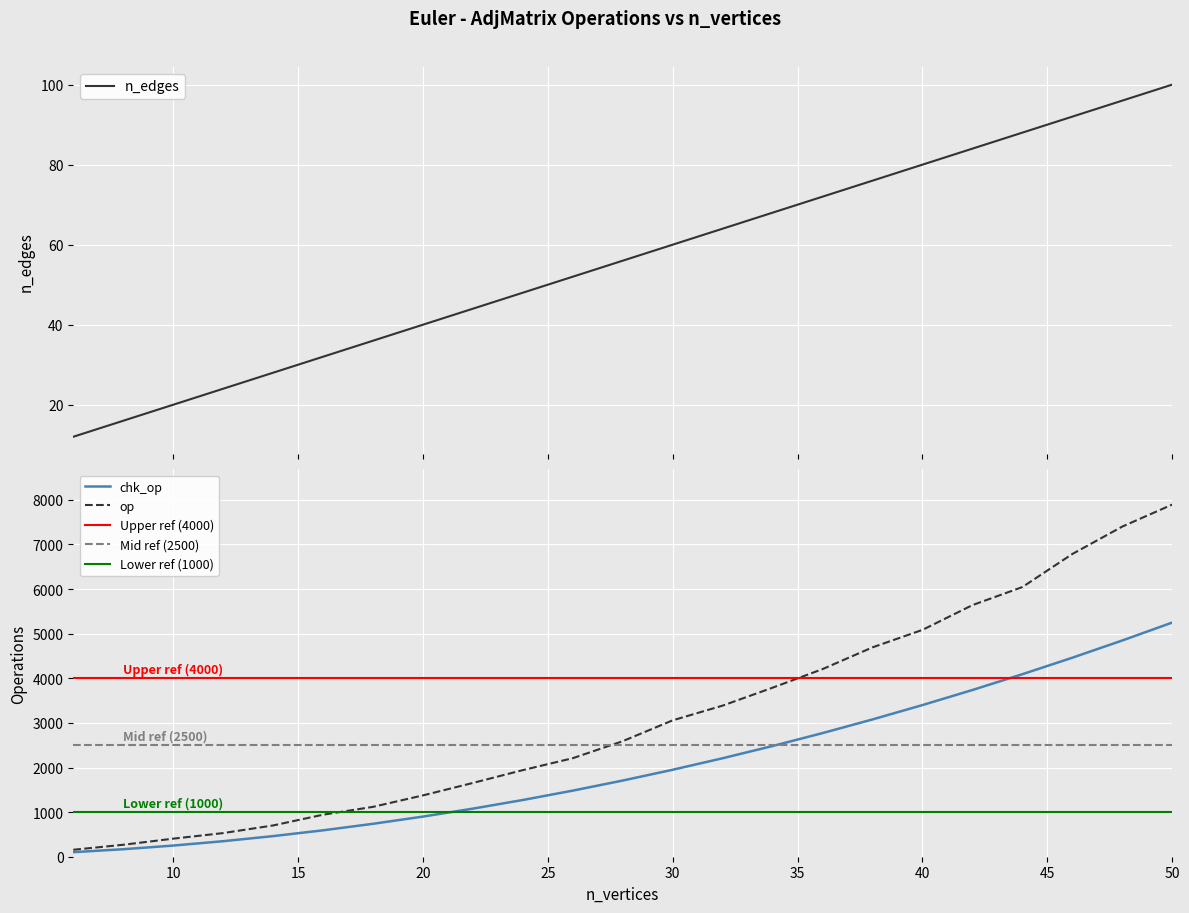

True or false: chk_op and op intersect in this chart.

False